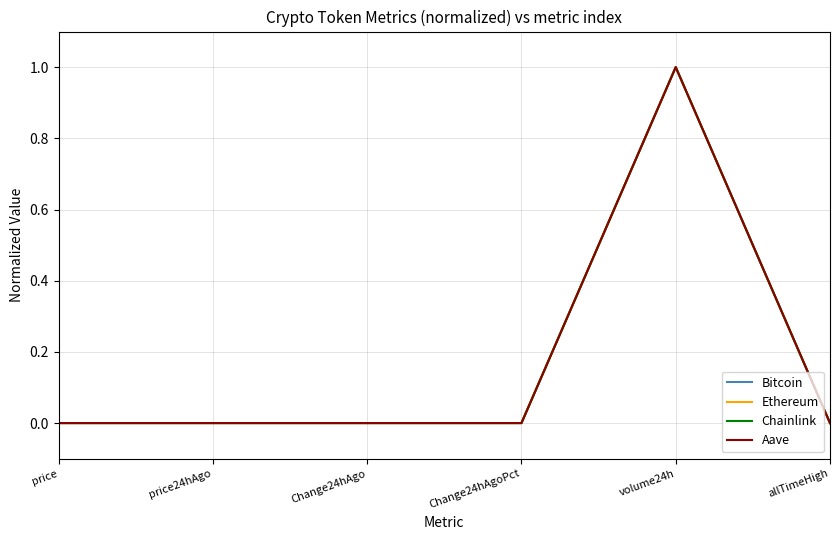

At which category is the sum across all series the highest?

volume24h